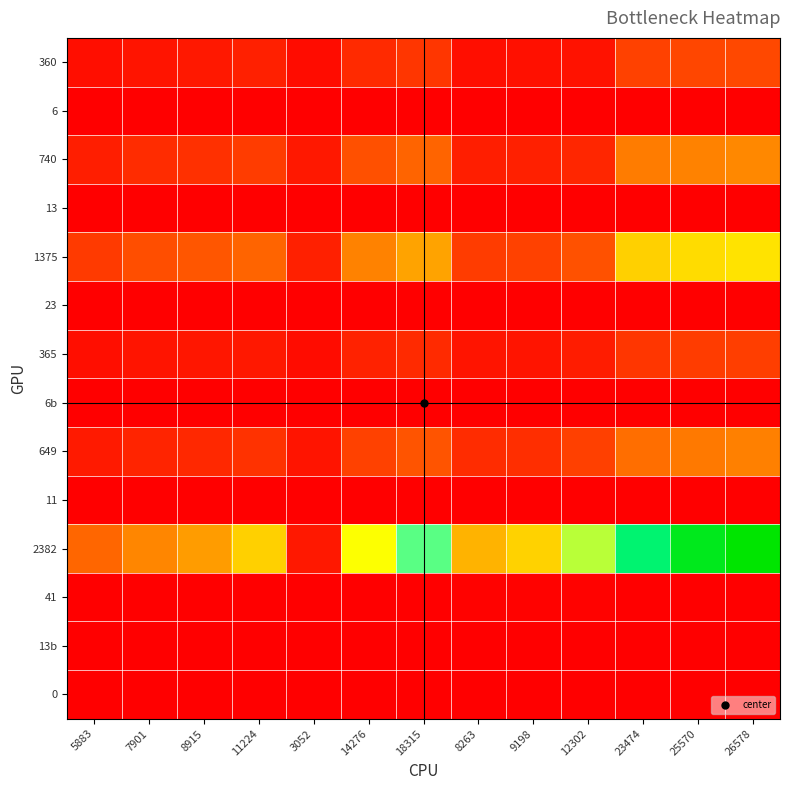

Reading right to left, transcribe all the data shown in this chart.

360: 26578=1695	25570=1633	23474=1557	12302=463	9198=382	8263=340	18315=1292	14276=1021	3052=311	11224=777	8915=560	7901=505	5883=360
6: 26578=6	25570=6	23474=7	12302=4	9198=4	8263=4	18315=7	14276=7	3052=10	11224=7	8915=6	7901=7	5883=6
740: 26578=3162	25570=3047	23474=2897	12302=928	9198=764	8263=740	18315=2341	14276=1883	3052=601	11224=1425	8915=1144	7901=1025	5883=740
13: 26578=12	25570=12	23474=12	12302=8	9198=9	8263=9	18315=13	14276=13	3052=20	11224=13	8915=13	7901=13	5883=13
1375: 26578=5337	25570=5147	23474=4839	12302=1924	9198=1552	8263=1421	18315=3837	14276=3055	3052=780	11224=2367	8915=2027	7901=1845	5883=1375
23: 26578=20	25570=20	23474=21	12302=16	9198=17	8263=17	18315=21	14276=21	3052=26	11224=21	8915=23	7901=23	5883=23
365: 26578=1478	25570=1419	23474=1299	12302=673	9198=484	8263=493	18315=996	14276=798	3052=297	11224=592	8915=535	7901=489	5883=365
6b: 26578=6	25570=6	23474=5	12302=5	9198=5	8263=6	18315=5	14276=6	3052=10	11224=5	8915=6	7901=6	5883=6
649: 26578=2974	25570=2833	23474=2588	12302=1531	9198=1106	8263=1039	18315=1973	14276=1544	3052=466	11224=1176	8915=964	7901=870	5883=649
11: 26578=11	25570=11	23474=11	12302=12	9198=12	8263=13	18315=11	14276=11	3052=15	11224=11	8915=11	7901=11	5883=11
2382: 26578=11889	25570=11448	23474=10258	12302=6754	9198=4892	8263=4212	18315=7849	14276=5954	3052=596	11224=4871	8915=3667	7901=3150	5883=2382
41: 26578=45	25570=45	23474=44	12302=55	9198=53	8263=51	18315=43	14276=42	3052=19	11224=43	8915=41	7901=40	5883=41
13b: 26578=43	25570=42	23474=36	12302=28	9198=18	8263=17	18315=27	14276=21	3052=1	11224=17	8915=18	7901=17	5883=13
0: 26578=0	25570=0	23474=0	12302=0	9198=0	8263=0	18315=0	14276=0	3052=0	11224=0	8915=0	7901=0	5883=0